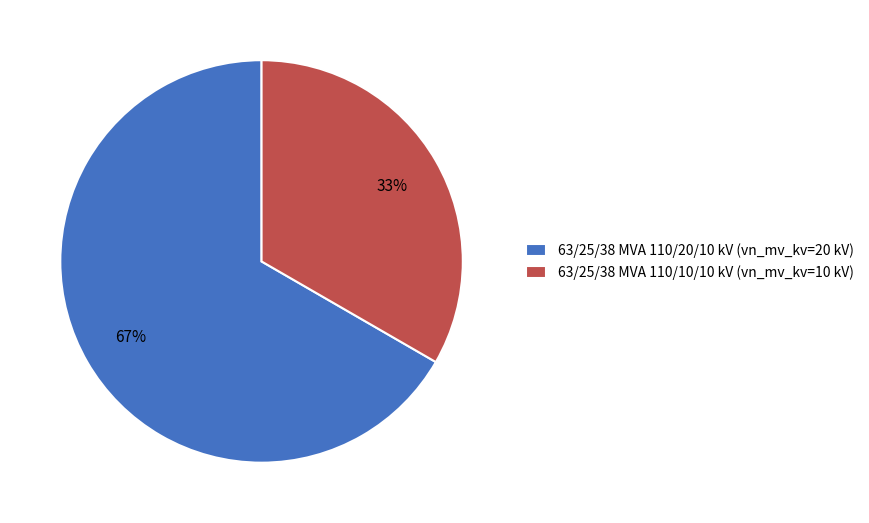

To the nearest percent, what percentage of the pie is 63/25/38 MVA 110/20/10 kV?

67%